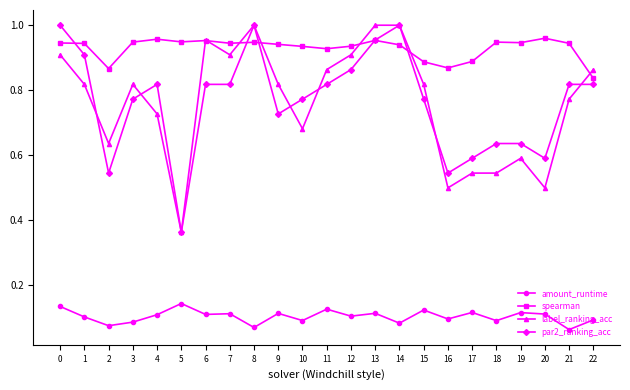

Which series changed the most between 10 and 17?

par2_ranking_acc